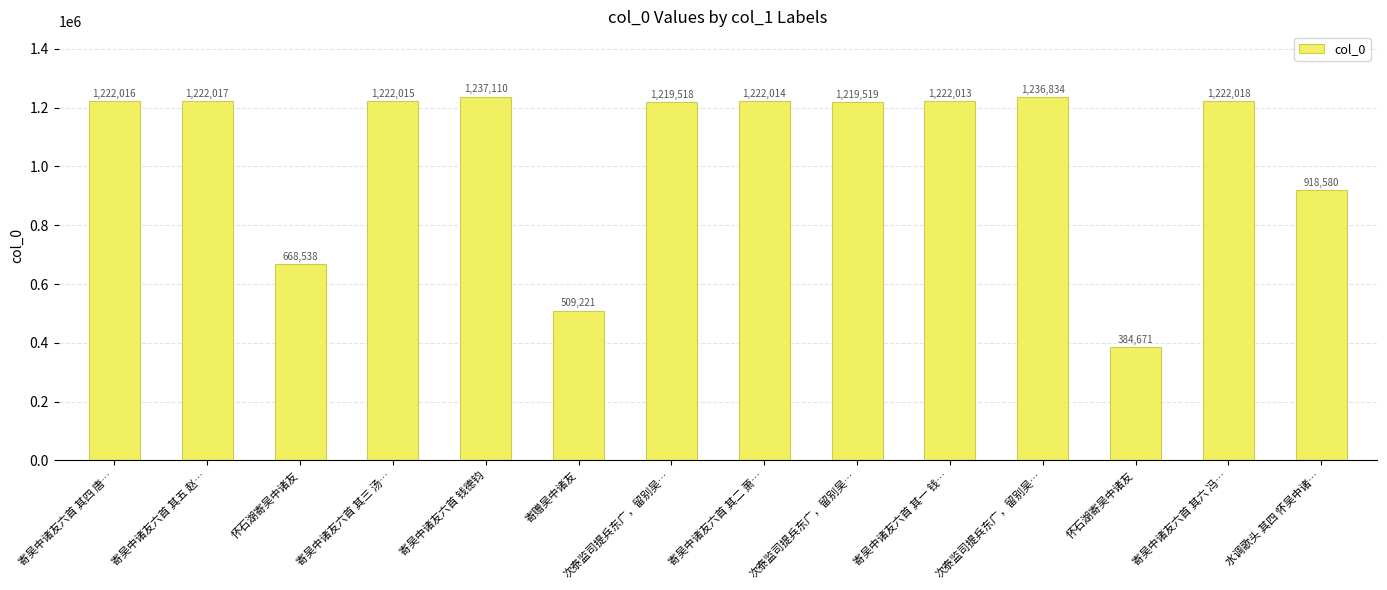

Are the bars horizontal?

No